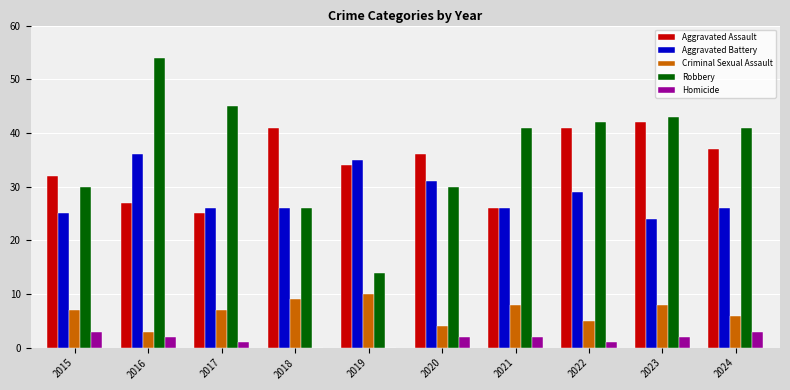

What is the total value across all series at 2019?

93